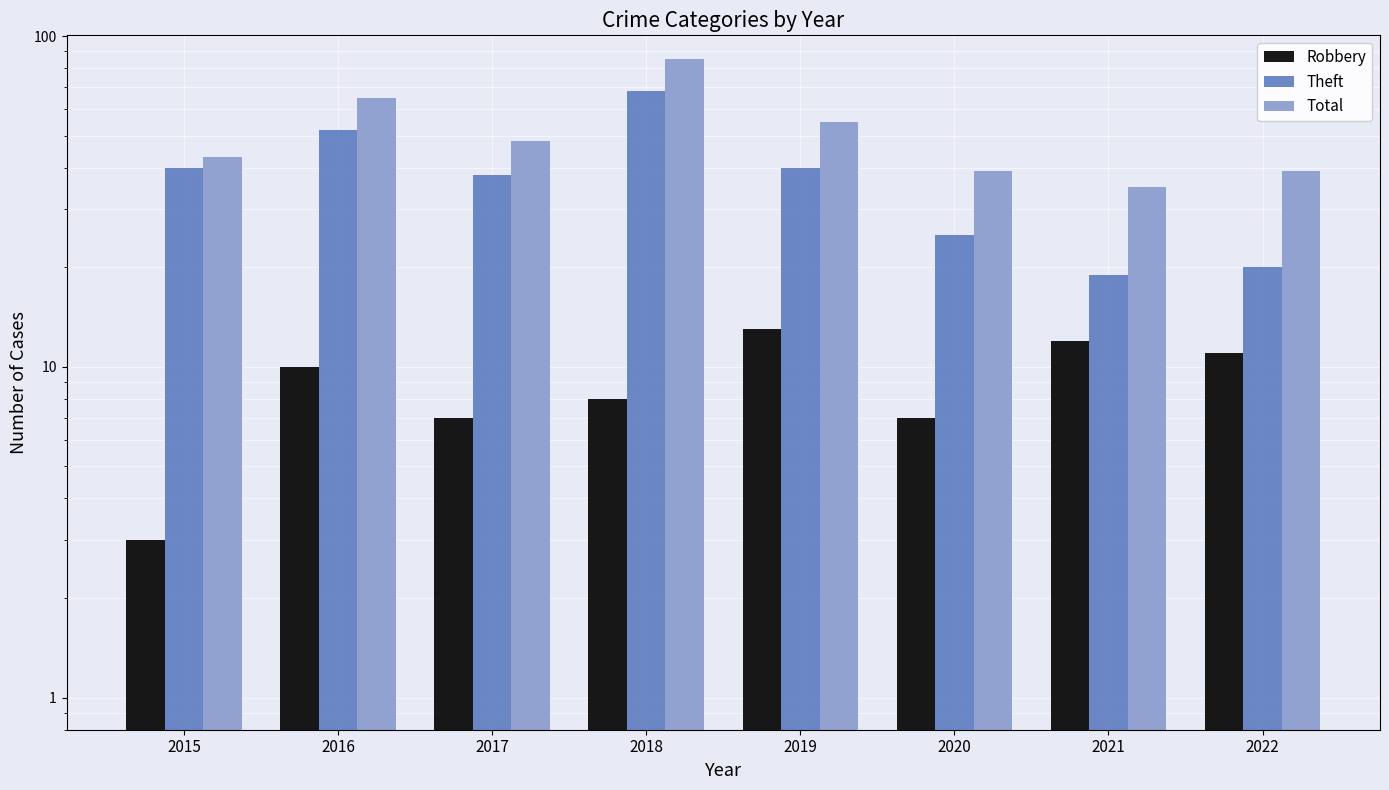

How many values in the Total series are below 48?

4